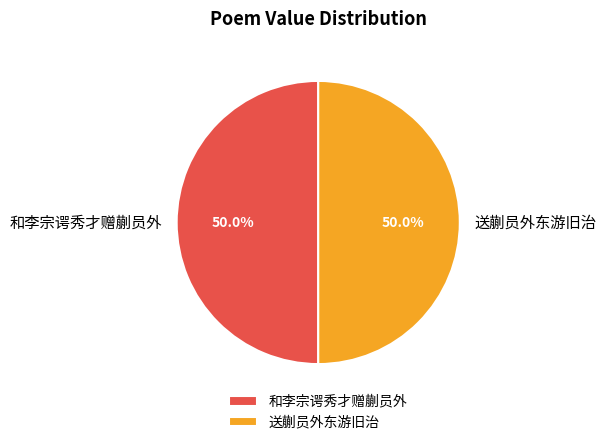

What is the ratio of the value at 送蒯员外东游旧治 to the value at 和李宗谔秀才赠蒯员外?

1.0